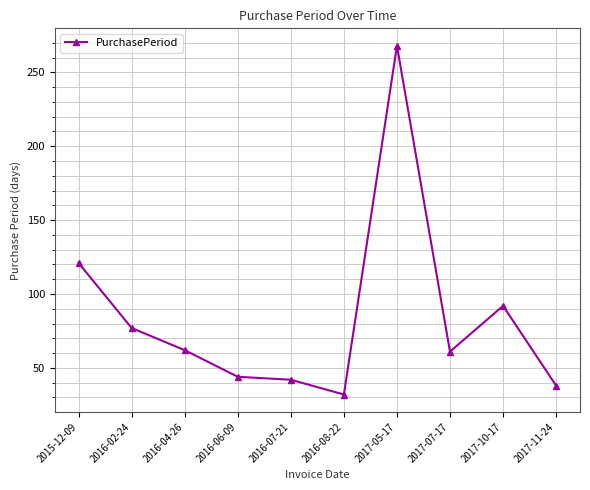

What position from the right is 2016-02-24?

9